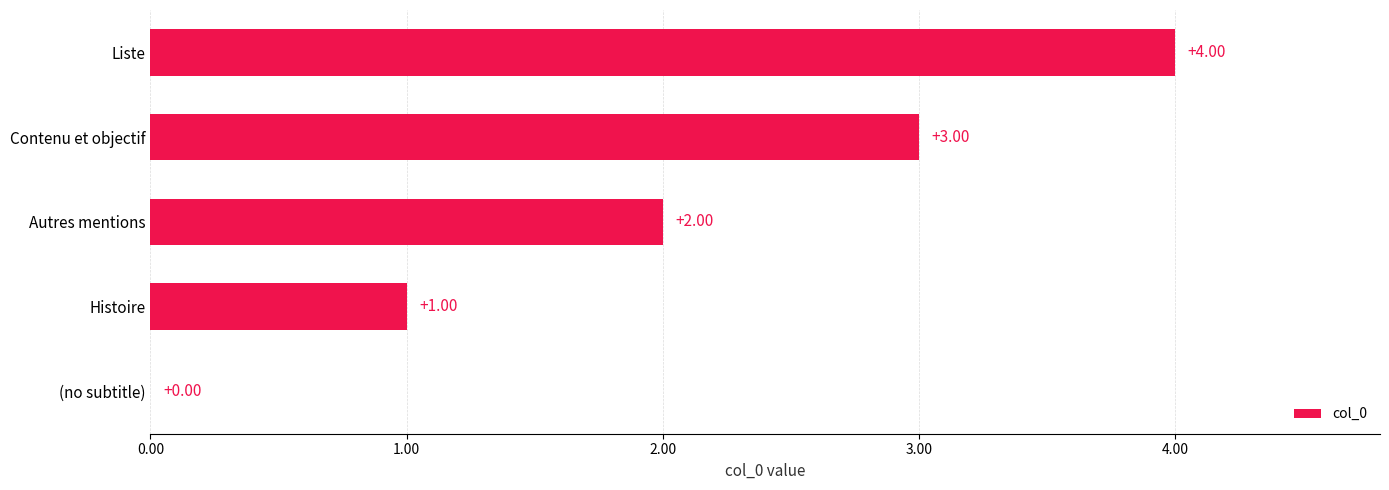

How many positive values are there?

4